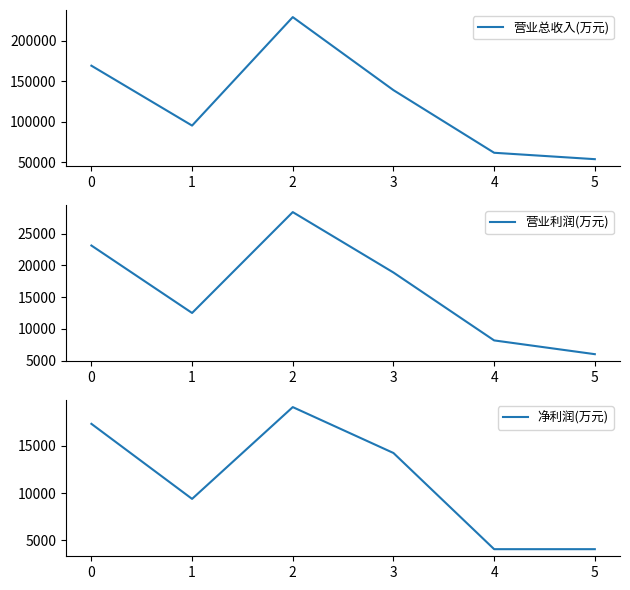

What is the value of the 营业利润(万元) point at the 6th from the left?

6031